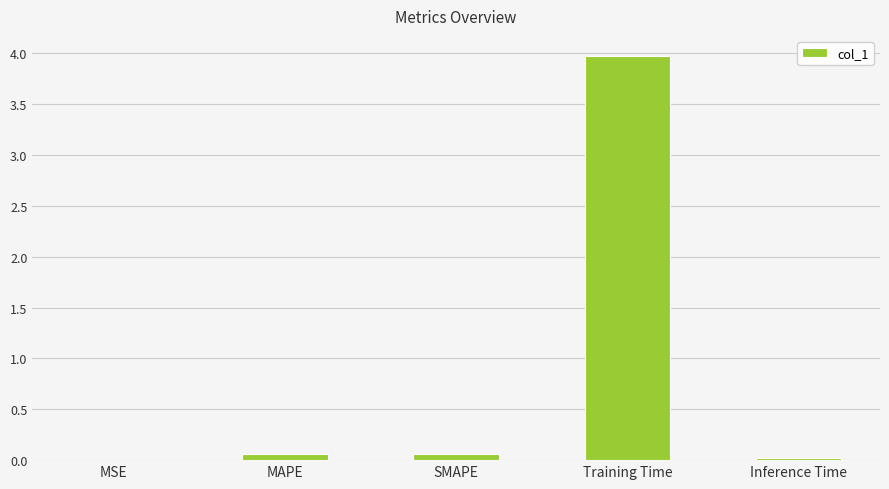

What is the approximate value at Training Time?

4.0